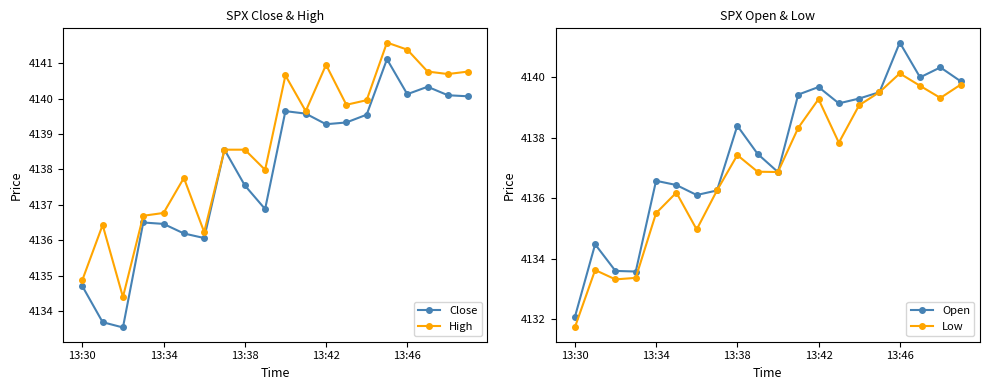

At which category does the chart reach its peak across all series?

15